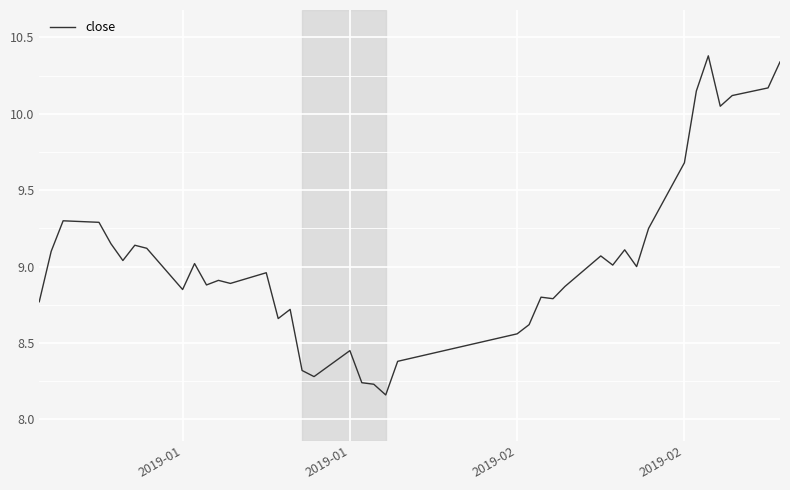

What is the maximum value shown in the chart?

10.4